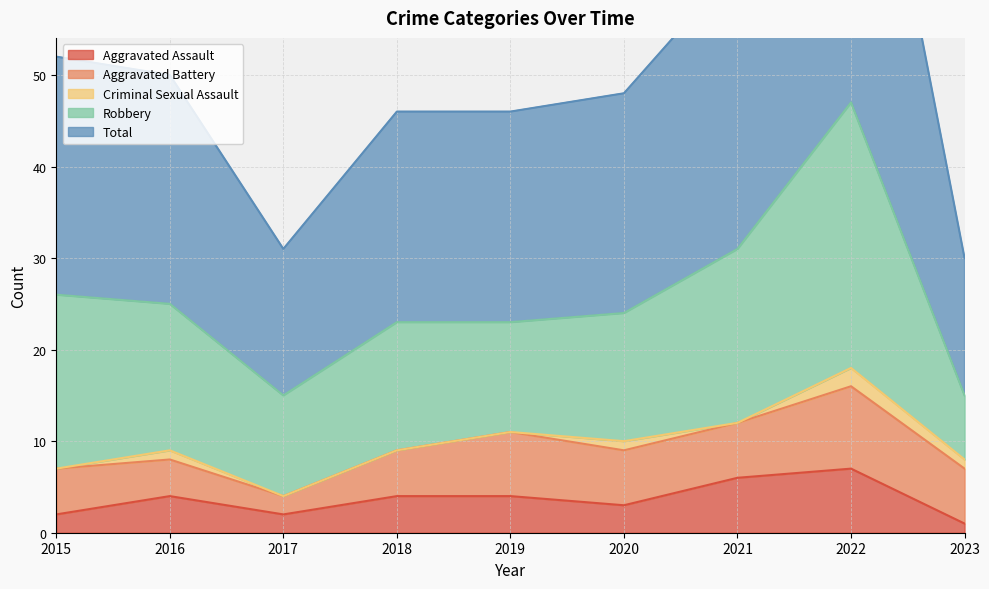

What is the value of the Aggravated Assault point at the 9th from the left?

1